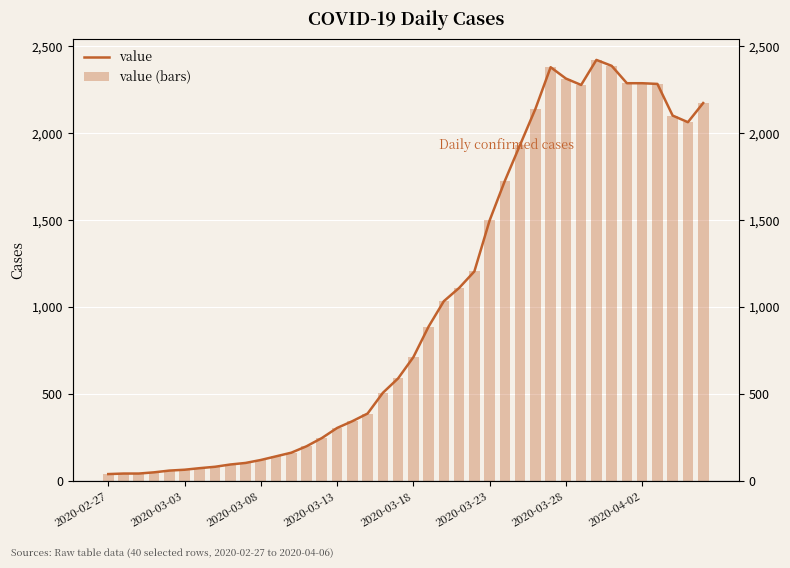

Which category has the lowest value in the value series?

2020-02-27